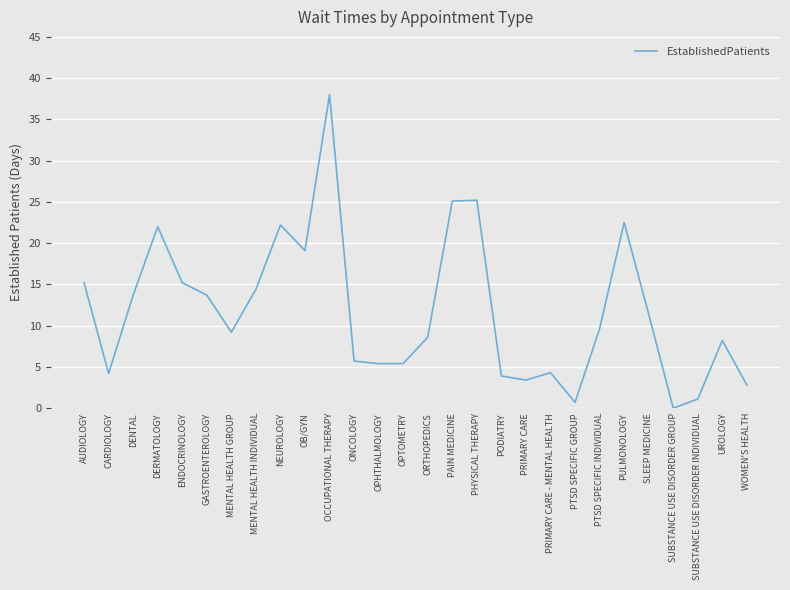

What is the greatest value displayed?

38.0